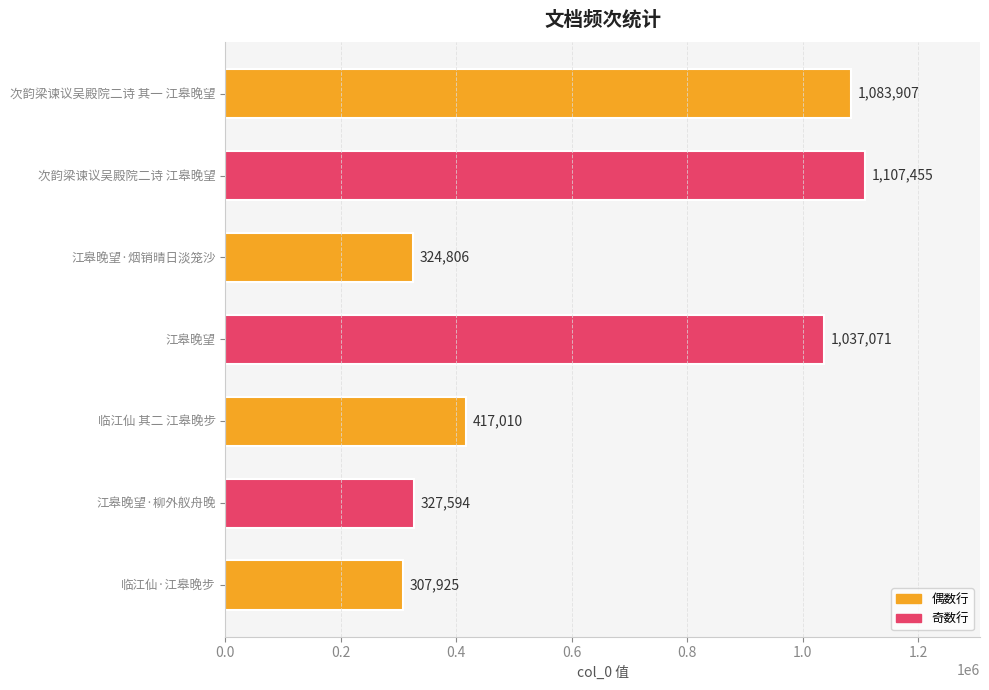

At which category does the chart reach its minimum across all series?

临江仙·江皋晚步